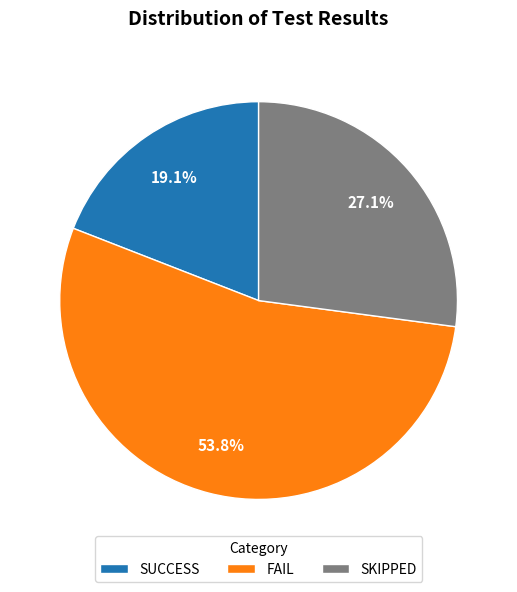

How many slices are in this pie chart?

3